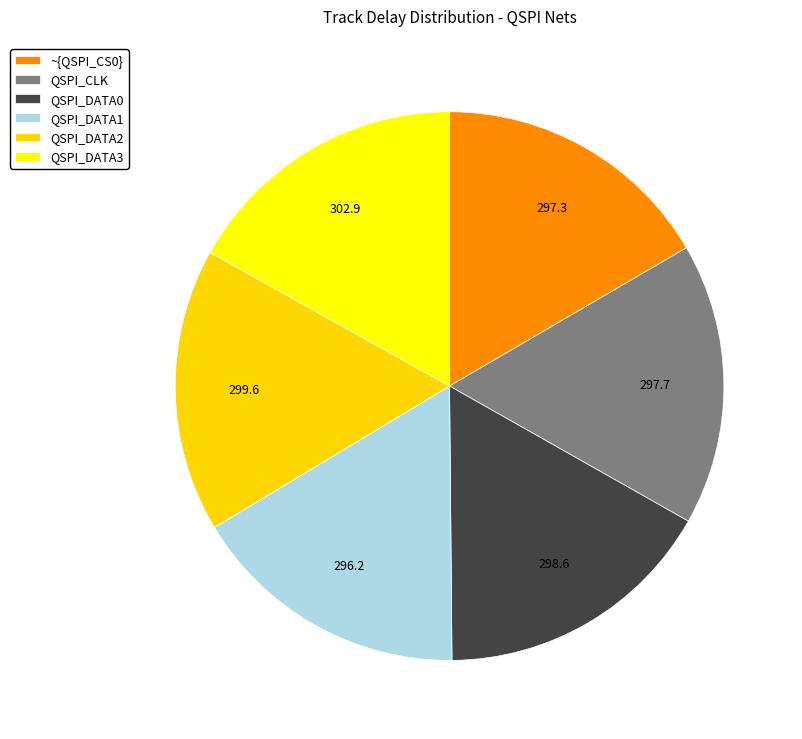

The QSPI_CLK slice represents 3% of the pie. True or false?

False